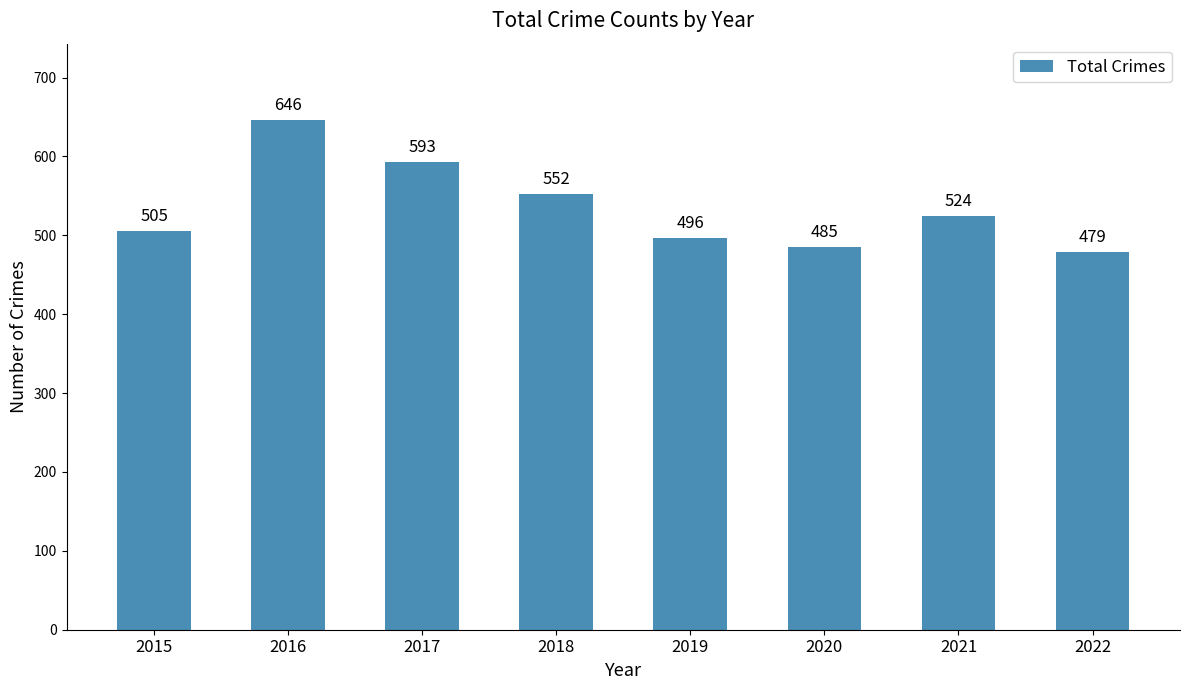

How many data points are less than 524?

4